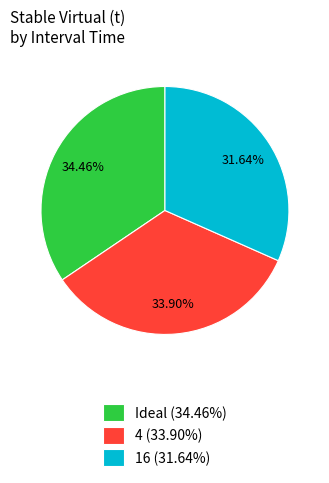

To the nearest percent, what is the combined percentage of Ideal and 4?

68%